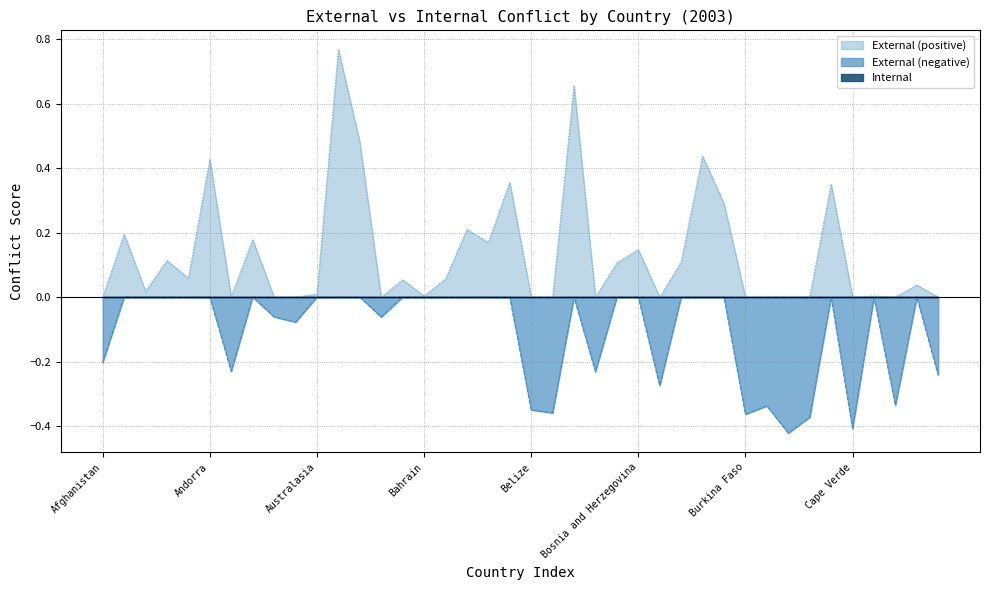

Between which two adjacent categories do Internal and External first intersect?

Afghanistan and Albania